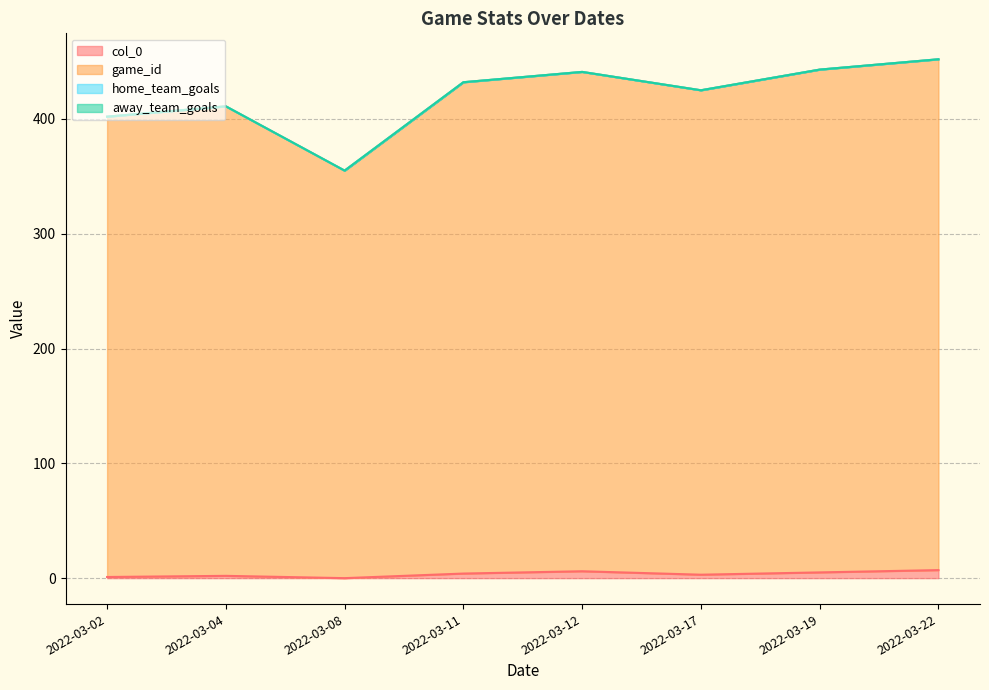

At how many categories does at least one series exceed 302?

8